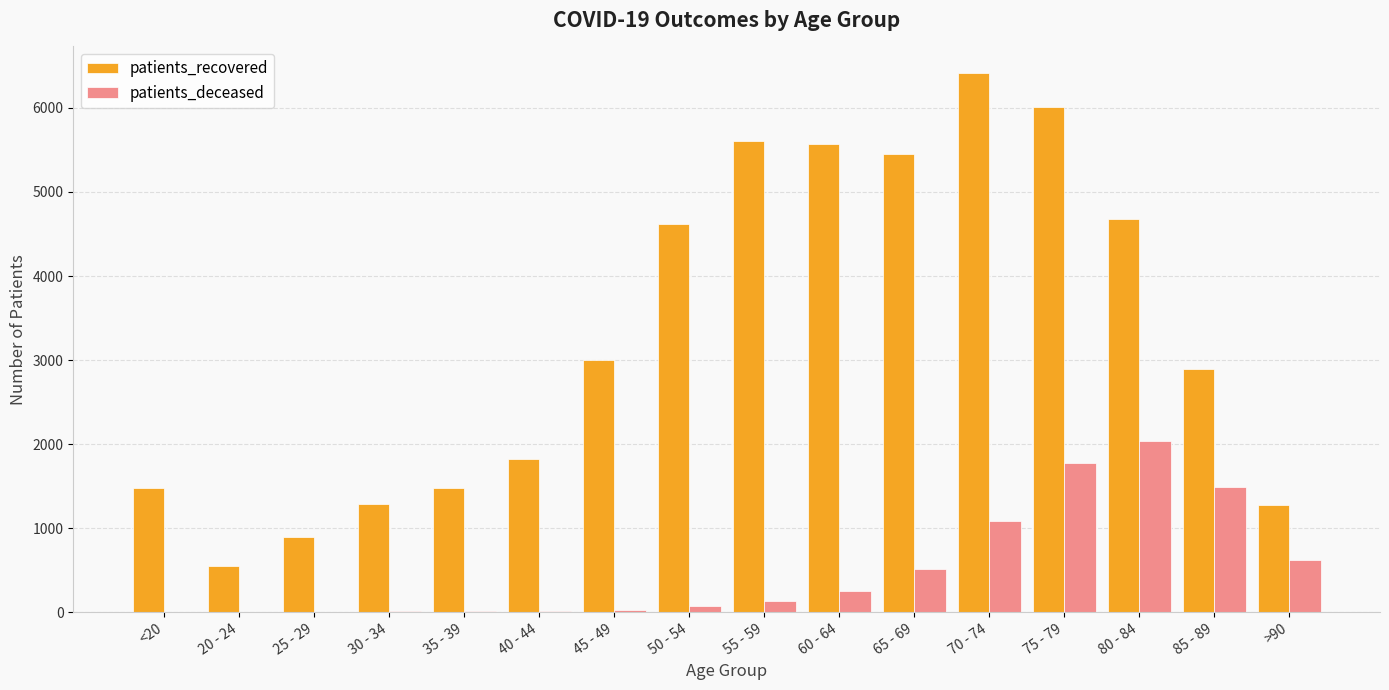

At which label does patients_recovered reach its peak?

70 - 74